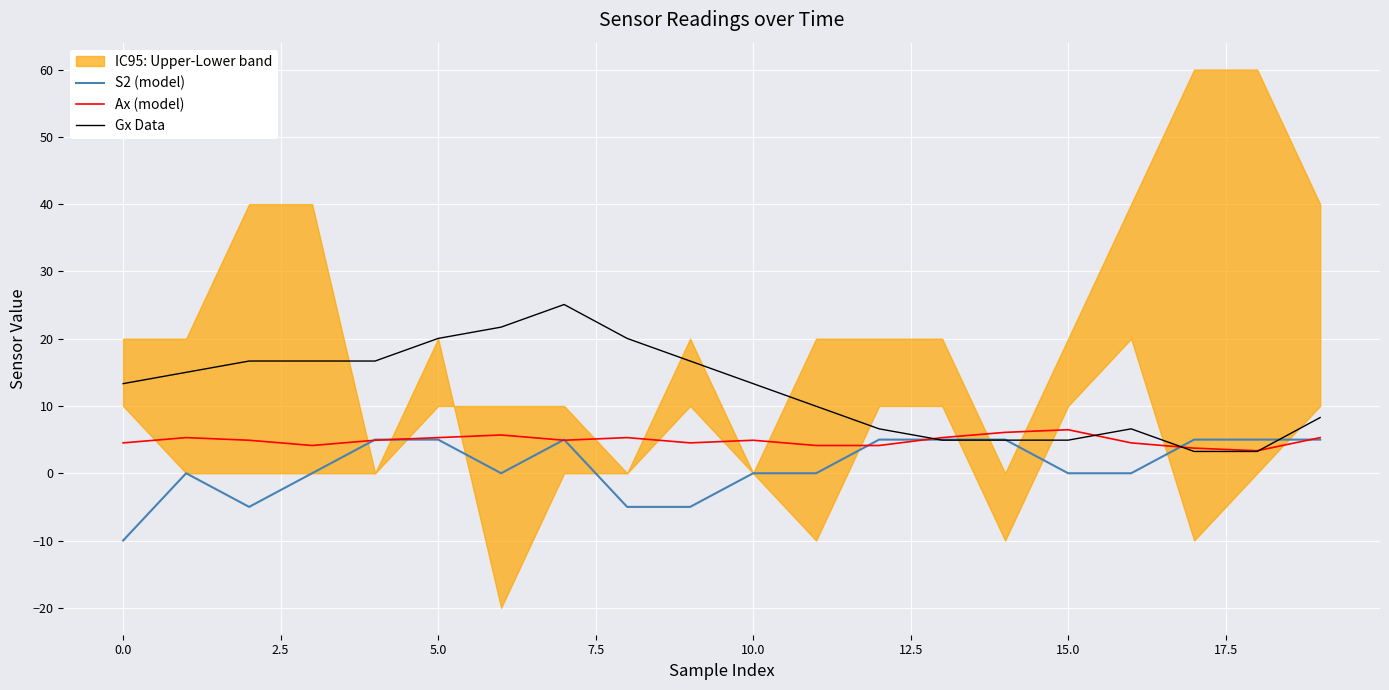

Is it true that S2 (model) equals -10.0 at 0.0?

True